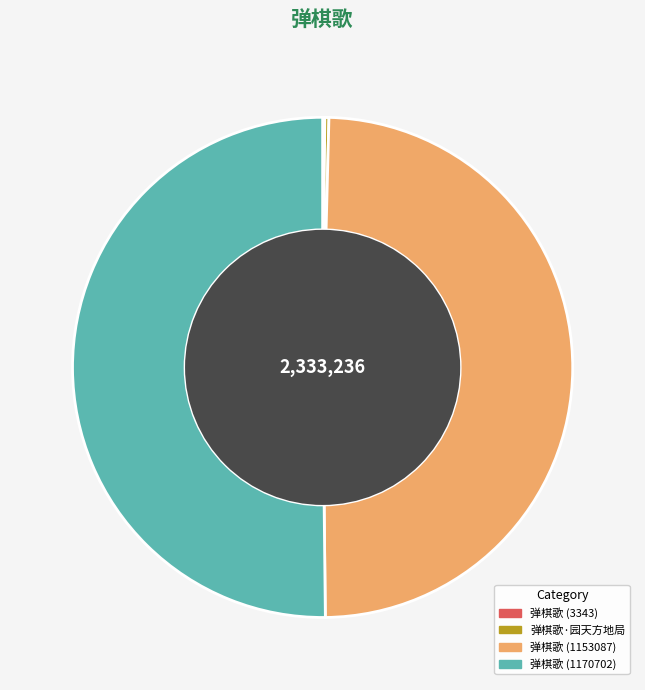

What is the largest slice in the pie chart?

弹棋歌 (1170702)